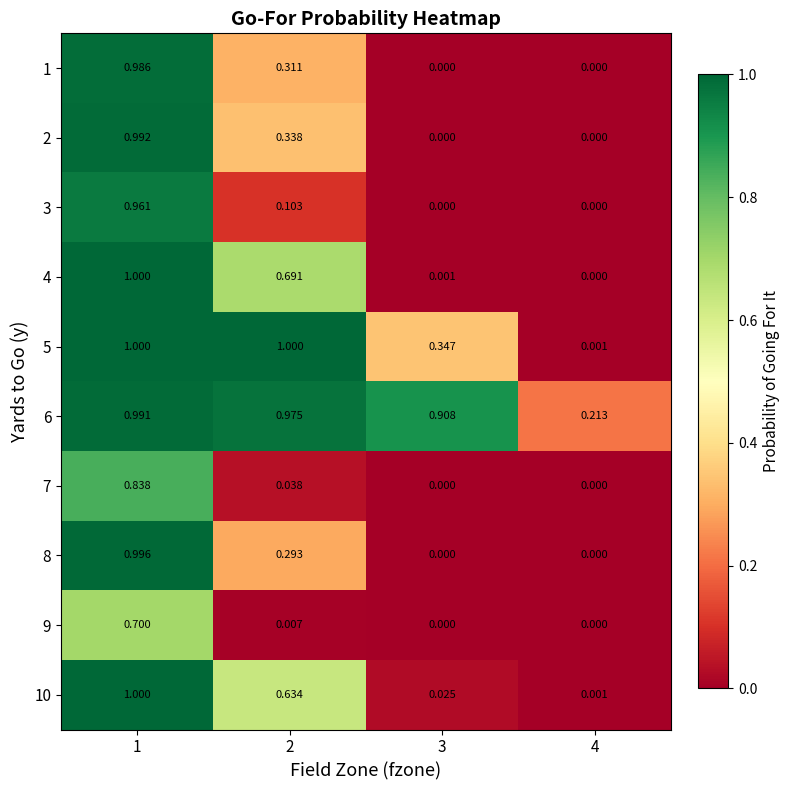

Count the number of categories in the chart.

4